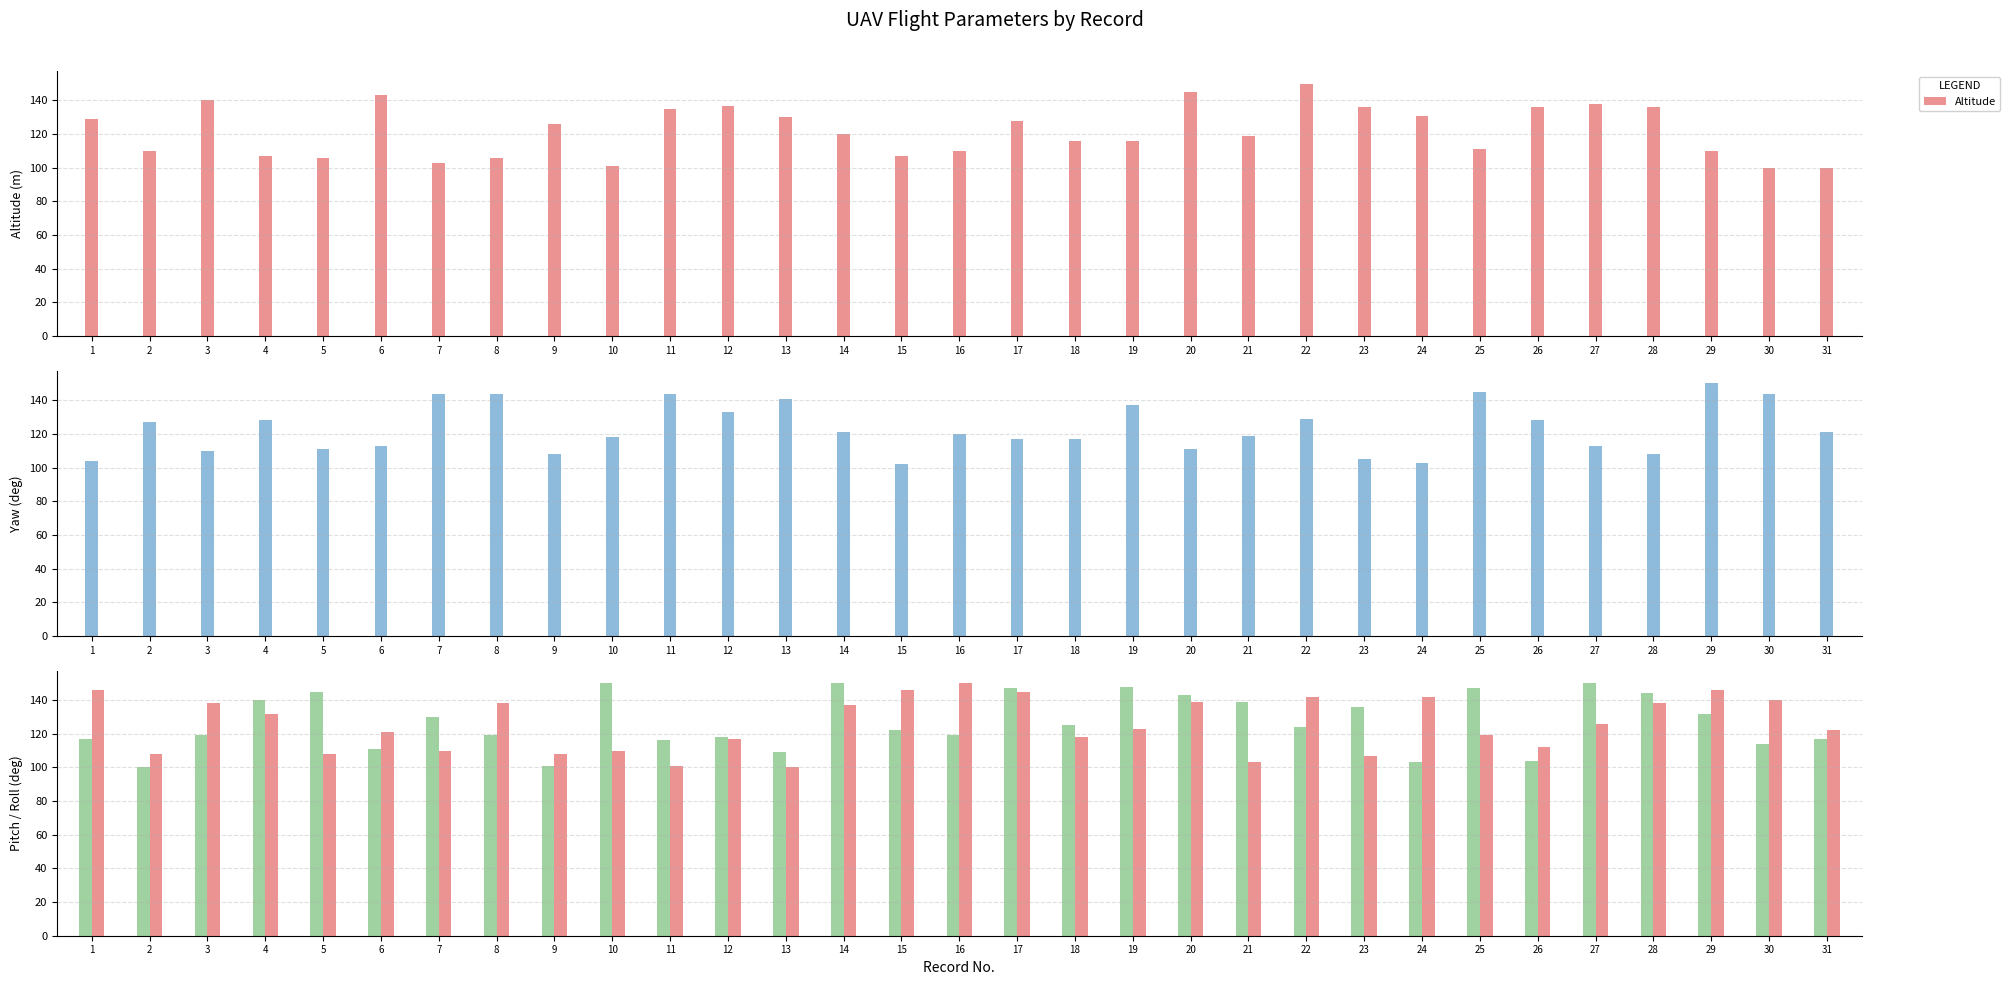

Reading left to right, extract all data points from this chart.

Altitude: 1=129	2=110	3=140	4=107	5=106	6=143	7=103	8=106	9=126	10=101	11=135	12=137	13=130	14=120	15=107	16=110	17=128	18=116	19=116	20=145	21=119	22=150	23=136	24=131	25=111	26=136	27=138	28=136	29=110	30=100	31=100
Yaw: 1=104	2=127	3=110	4=128	5=111	6=113	7=144	8=144	9=108	10=118	11=144	12=133	13=141	14=121	15=102	16=120	17=117	18=117	19=137	20=111	21=119	22=129	23=105	24=103	25=145	26=128	27=113	28=108	29=150	30=144	31=121
Pitch: 1=117	2=100	3=119	4=140	5=145	6=111	7=130	8=119	9=101	10=150	11=116	12=118	13=109	14=150	15=122	16=119	17=147	18=125	19=148	20=143	21=139	22=124	23=136	24=103	25=147	26=104	27=150	28=144	29=132	30=114	31=117
Roll: 1=146	2=108	3=138	4=132	5=108	6=121	7=110	8=138	9=108	10=110	11=101	12=117	13=100	14=137	15=146	16=150	17=145	18=118	19=123	20=139	21=103	22=142	23=107	24=142	25=119	26=112	27=126	28=138	29=146	30=140	31=122